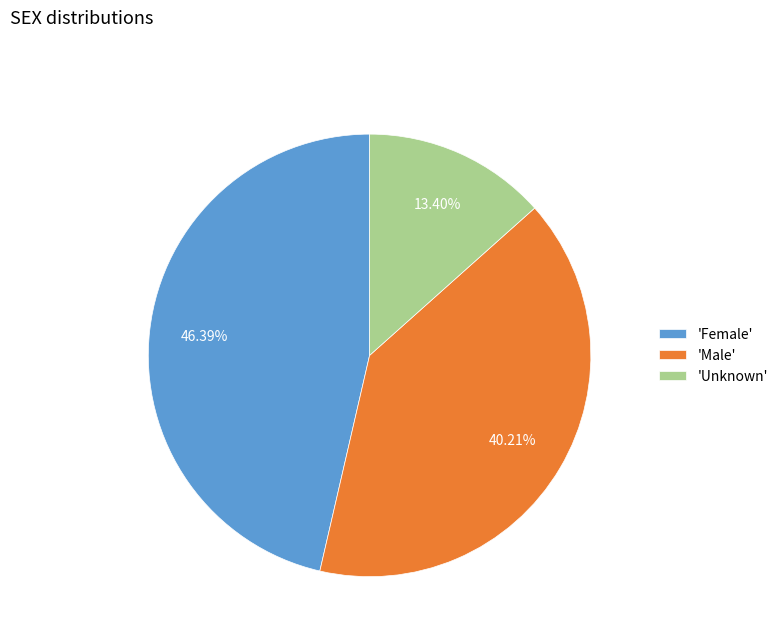

How many slices are in this pie chart?

3